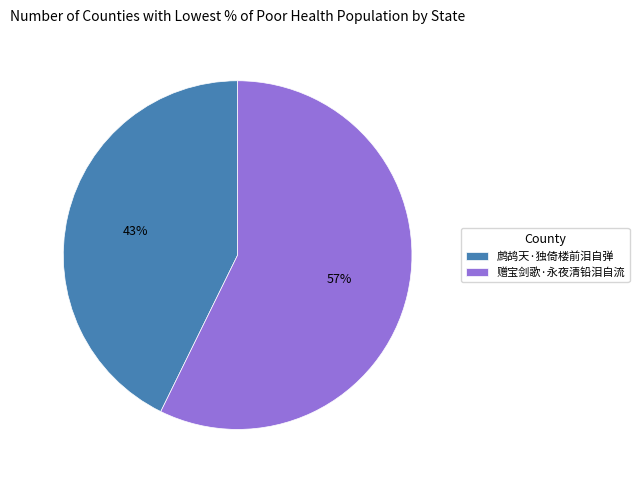

How many slices are in this pie chart?

2